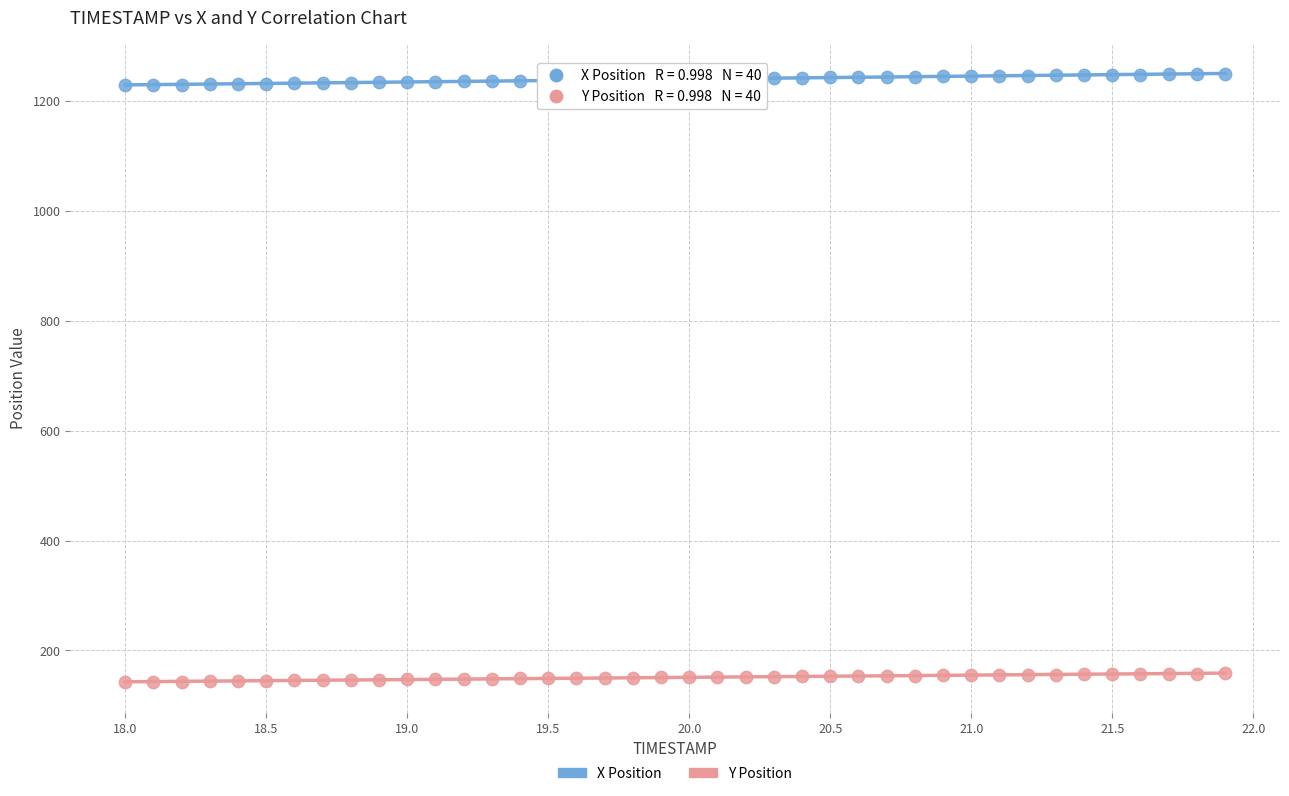

Across all data points, what is the range of Y values (max minus min)?

1106.9